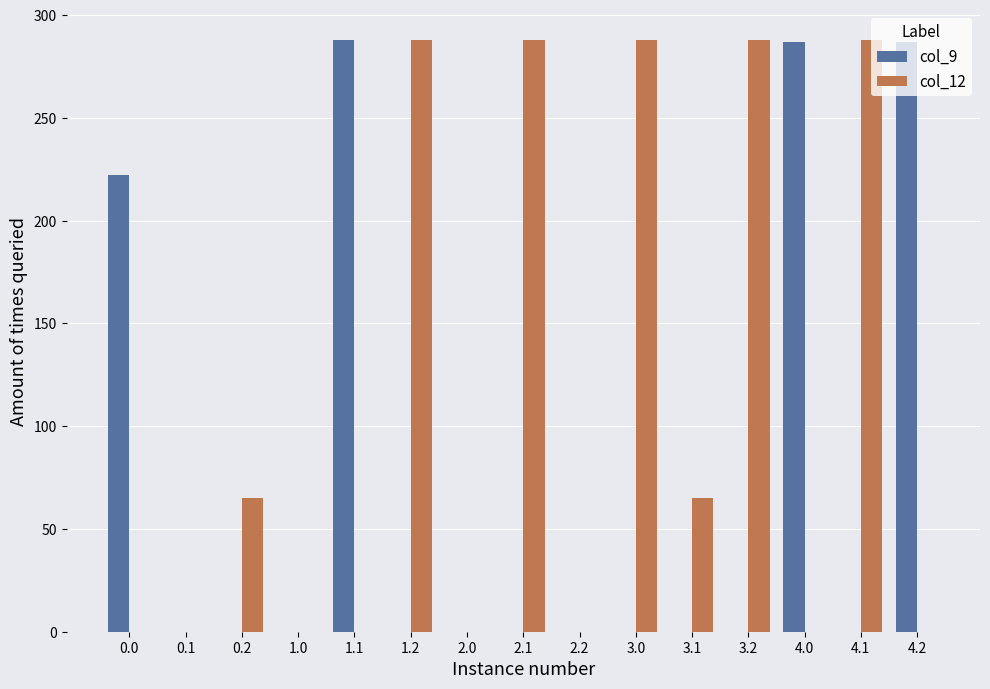

True or false: col_12 has a value of 288.0 at 4.1.

True